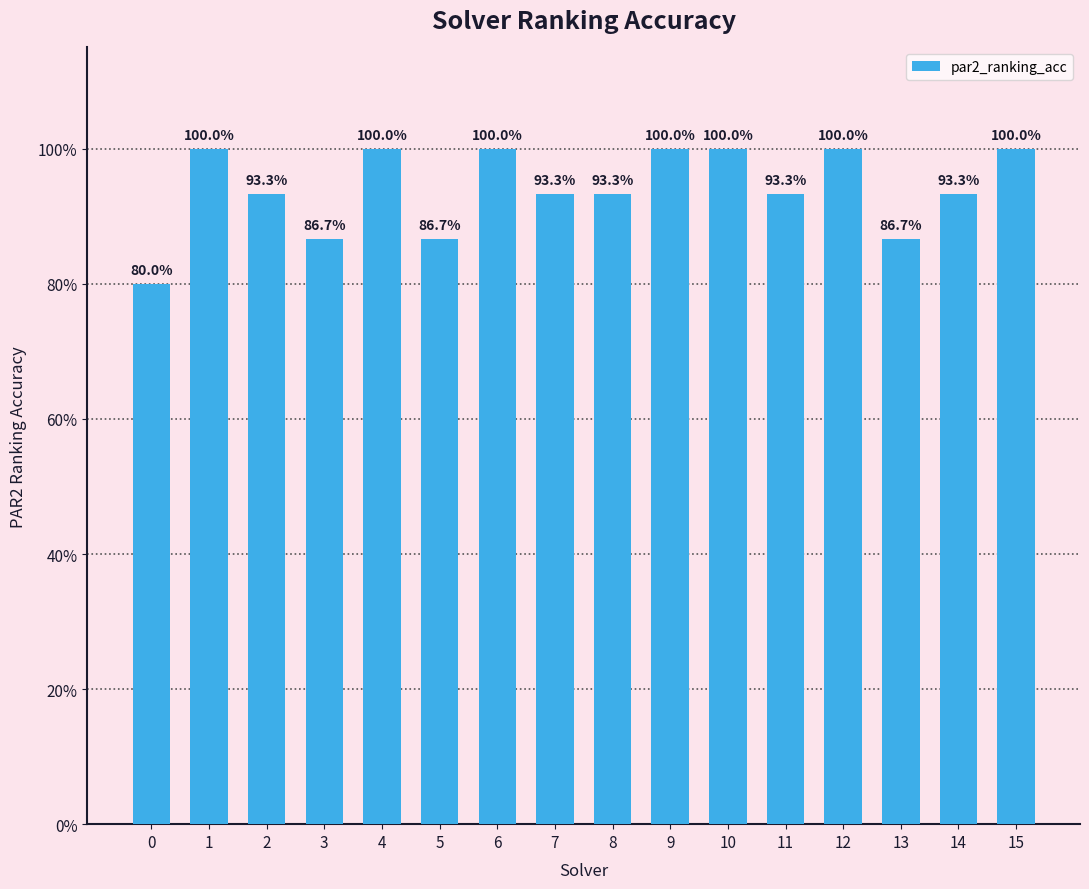

What is the value of the 3rd bar from the left?

0.9